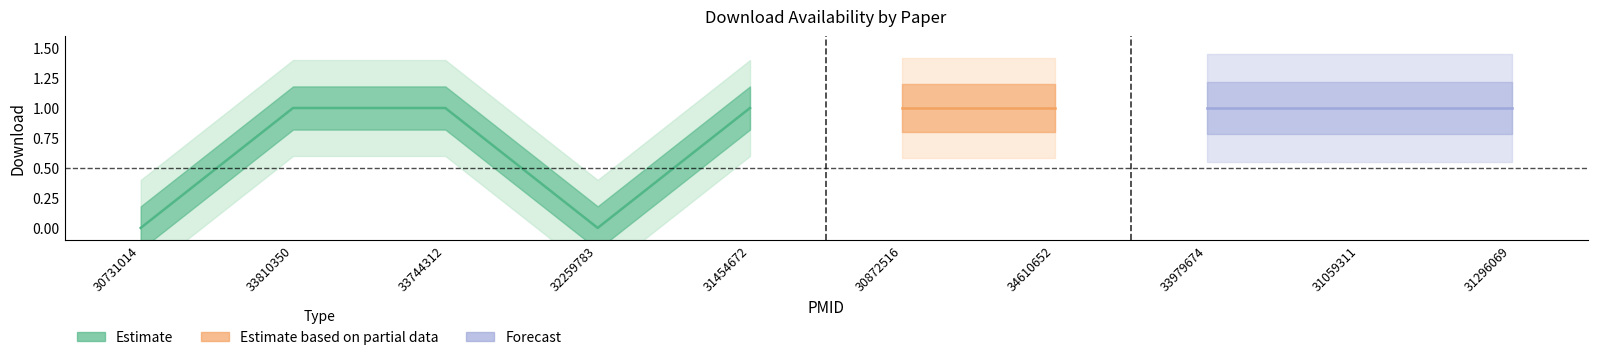

Where is the data nearest to the value 0?

30731014